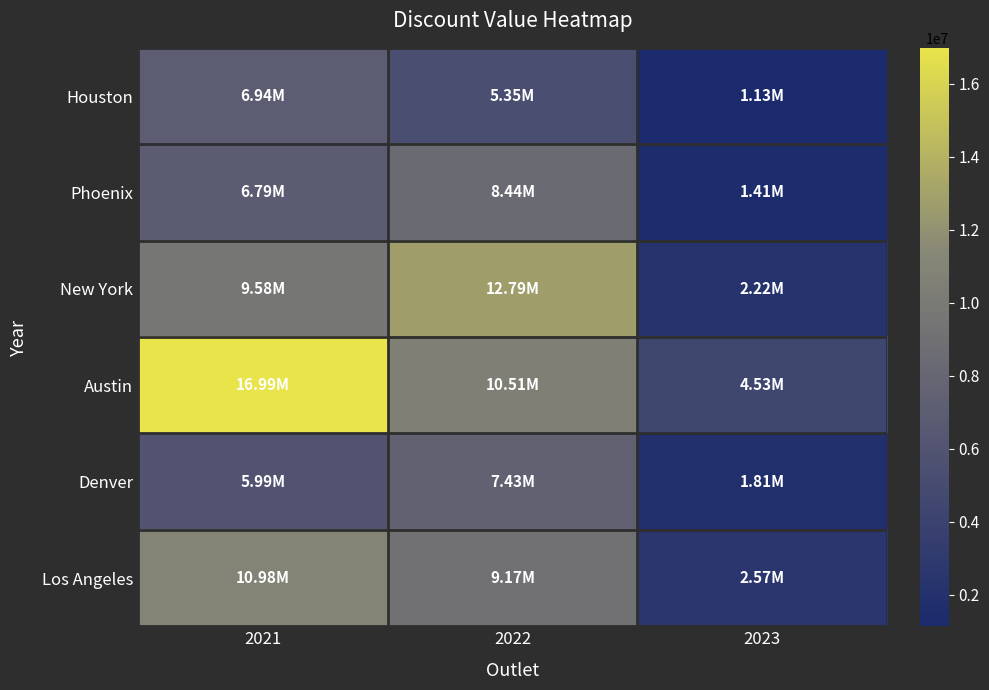

Reading left to right, list all the values displayed in this chart.

Houston: 2021=6939187.5	2022=5346551.0	2023=1131484.7
Phoenix: 2021=6792720.0	2022=8437891.4	2023=1413694.6
New York: 2021=9578292.5	2022=12788902.8	2023=2217841.2
Austin: 2021=16989260.2	2022=10509019.8	2023=4527082.5
Denver: 2021=5991070.0	2022=7432742.3	2023=1814261.8
Los Angeles: 2021=10980310.0	2022=9169854.5	2023=2570388.2